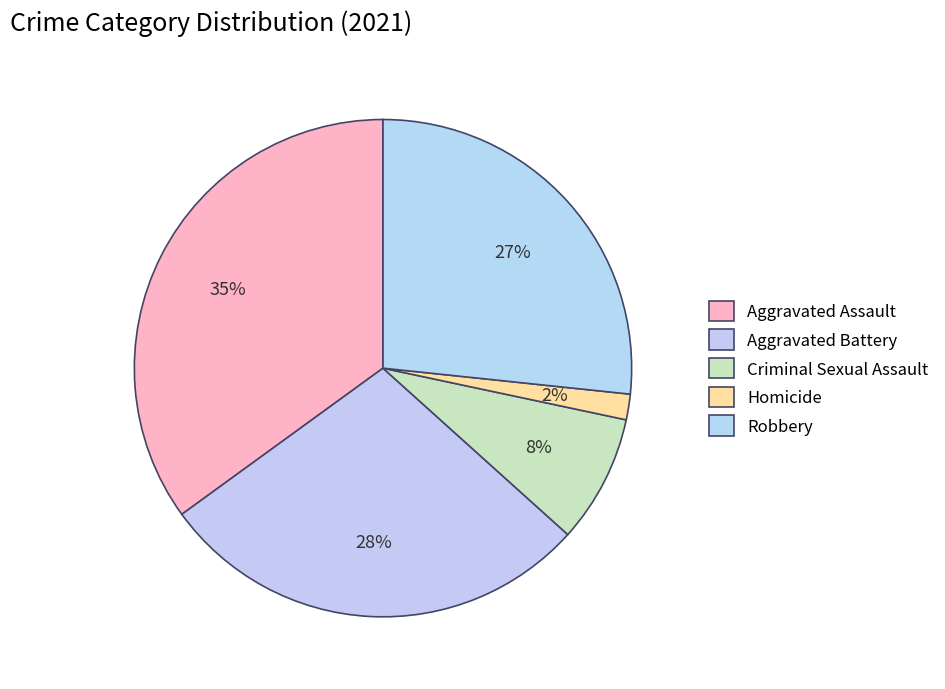

Count the number of slices in the pie.

5